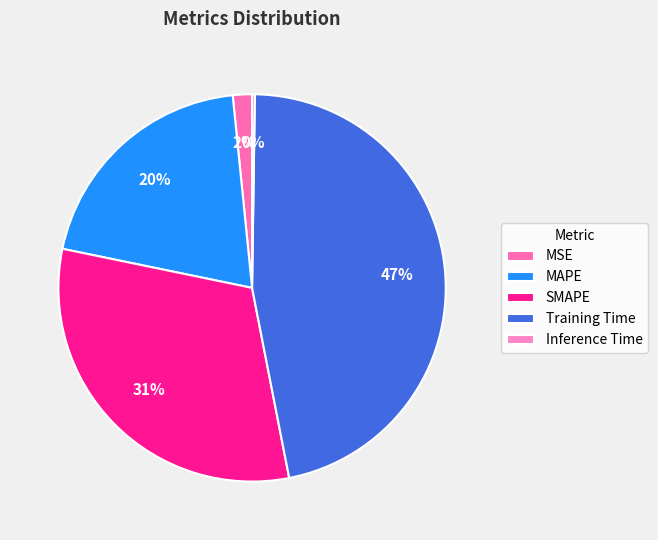

True or false: Training Time accounts for 47% of the total.

True